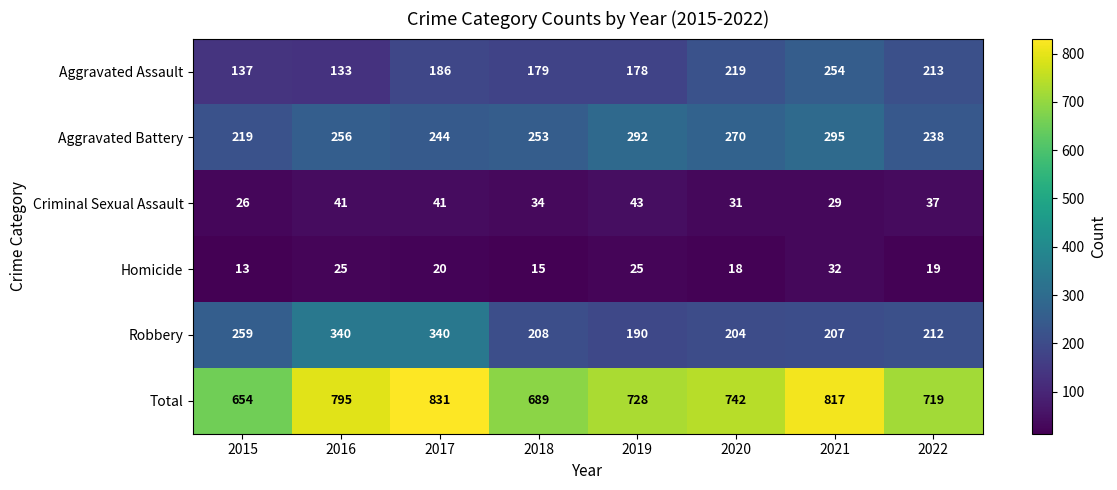

How many categories are shown in the chart?

8